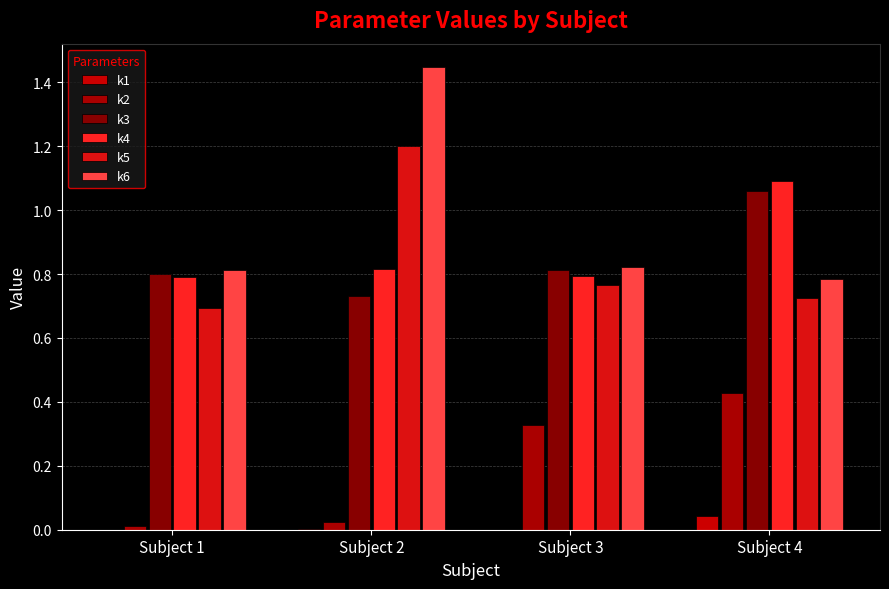

Between Subject 1 and Subject 4, which series saw the biggest shift?

k2